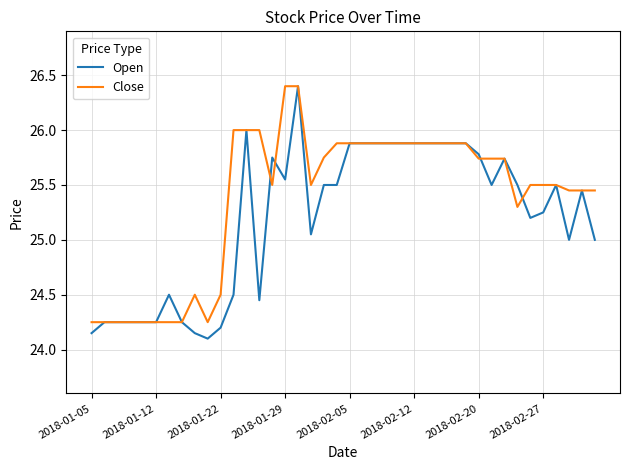

Rank the series by their average value, from highest to lowest.

Close, Open